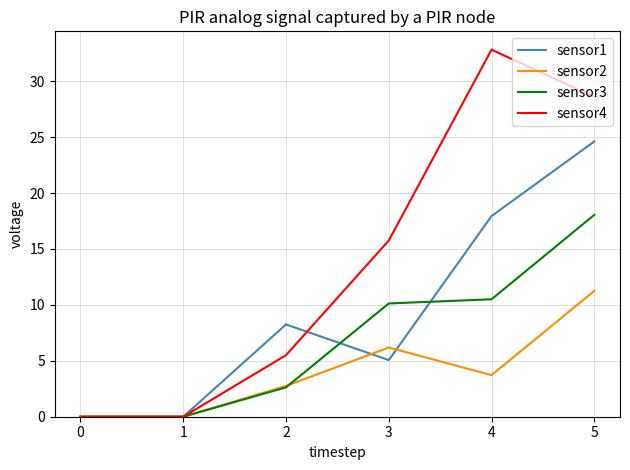

True or false: sensor3 has a value of 10.5 at 4.

True